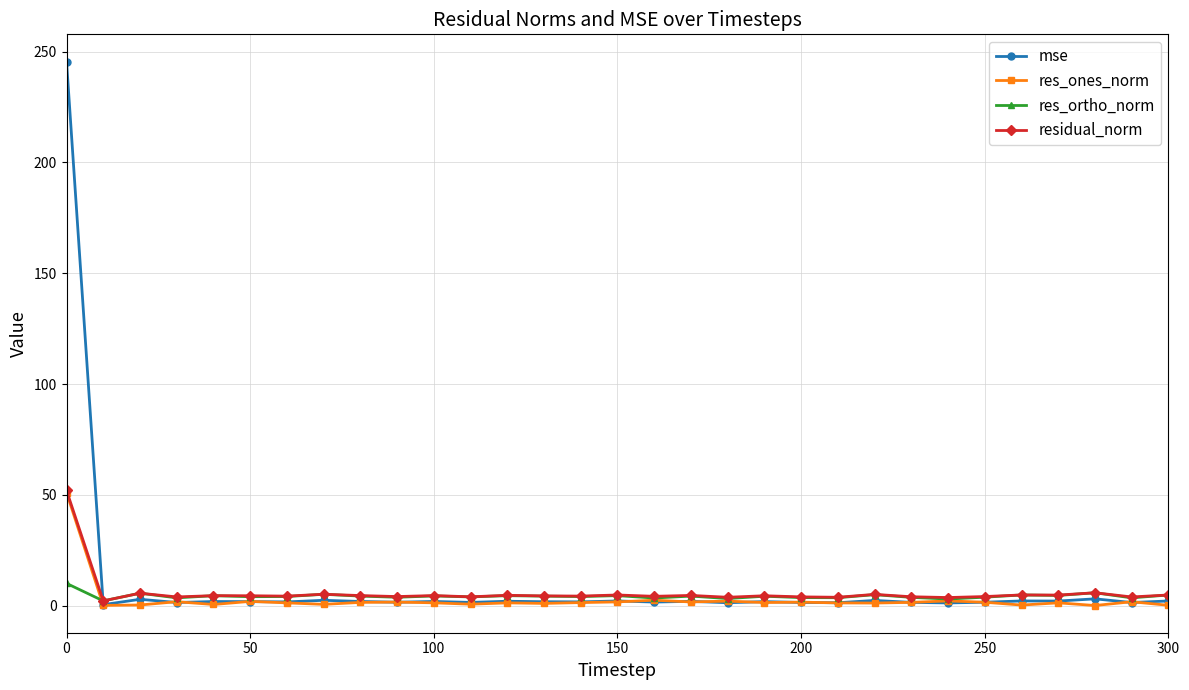

How many data points does each series have?

31